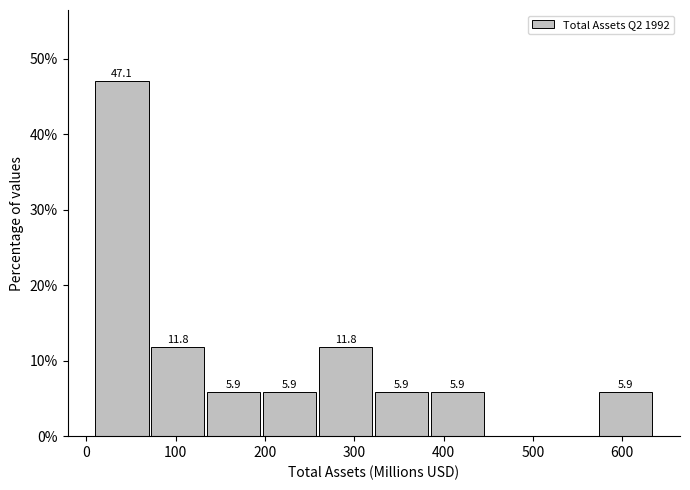

Over which range of the x-axis is the bar tallest?

10 to 70